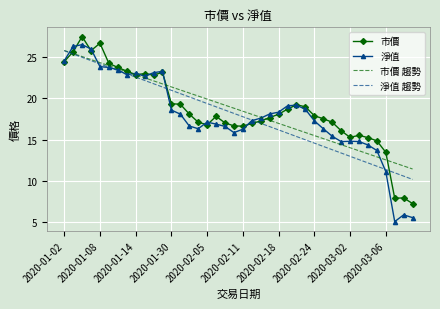

Which series has the largest range (max minus min)?

淨值